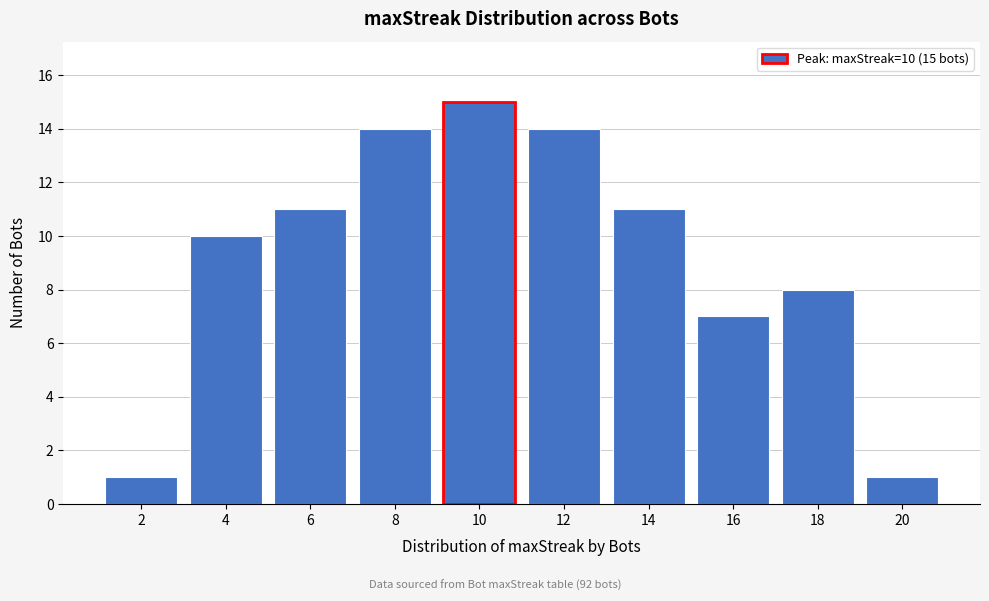

Reading right to left, what are all the values shown in this chart?

1	8	7	11	14	15	14	11	10	1